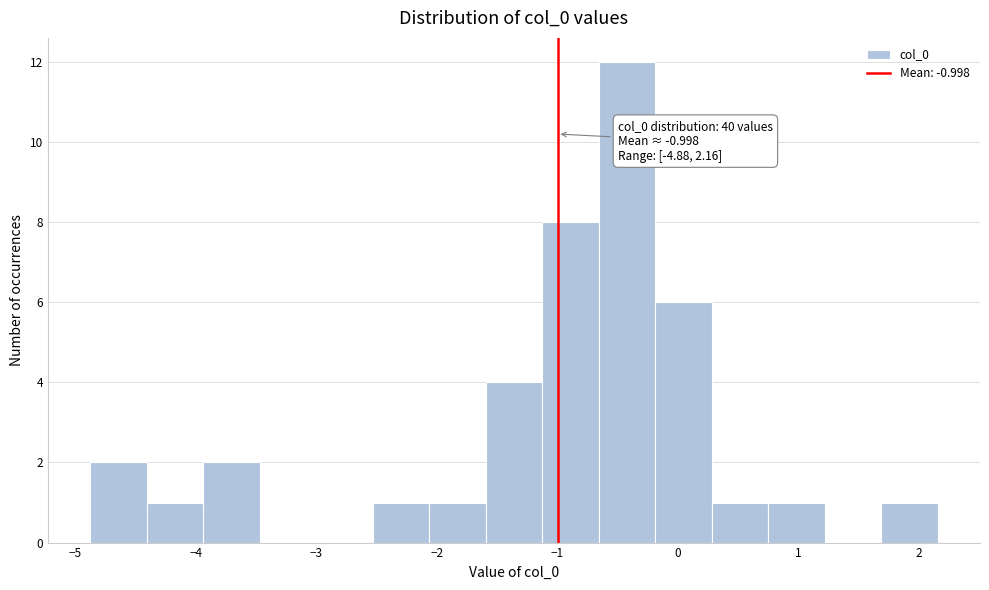

Over which range of the x-axis is the bar tallest?

-0.7 to -0.2